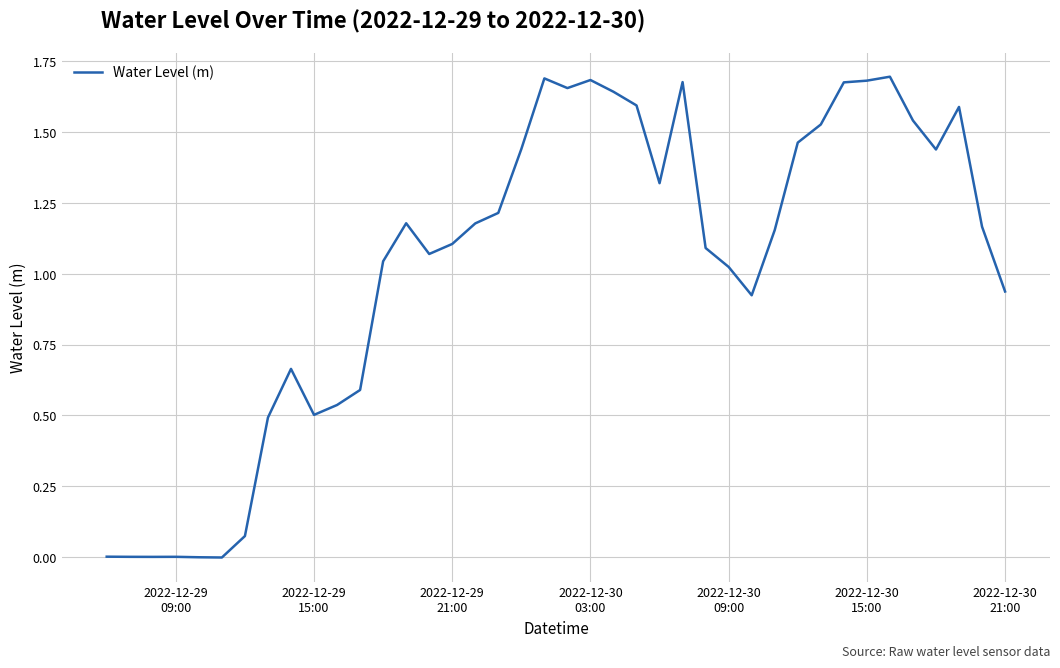

How many lines are shown in the chart?

1